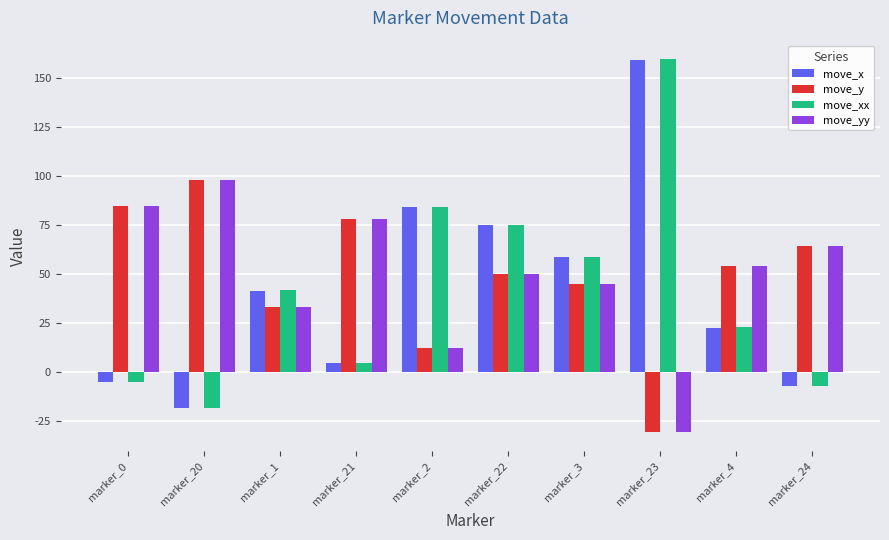

How many values in the move_x series are below 41?

5